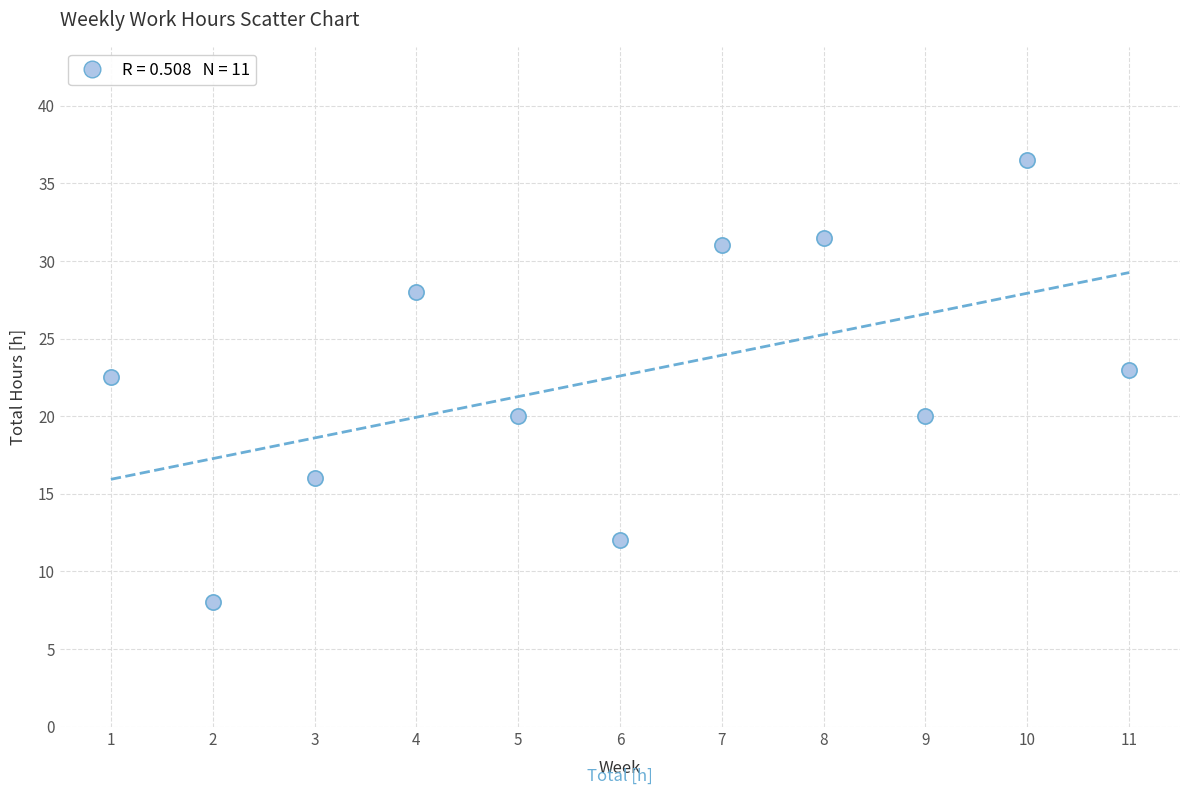

What Y value in the scatter plot is closest to 22?

22.5